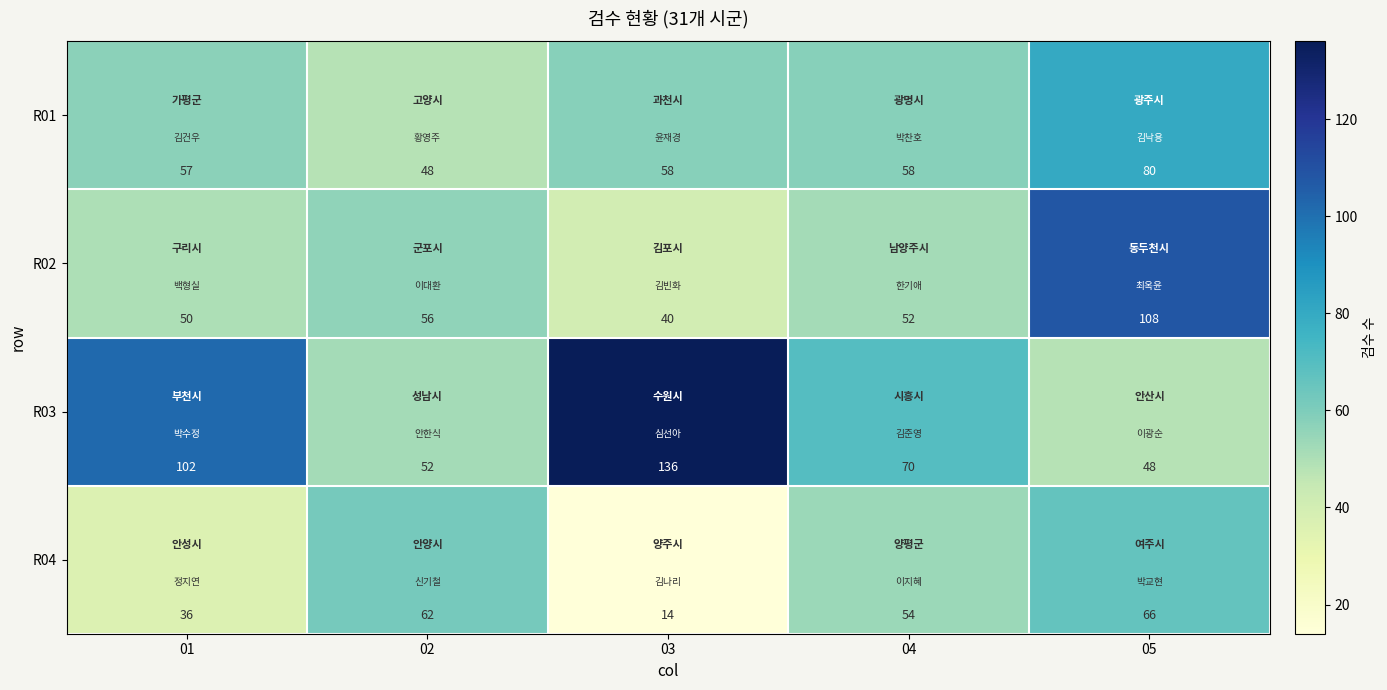

What is the difference between the second highest and minimum values in the R02 series?

16